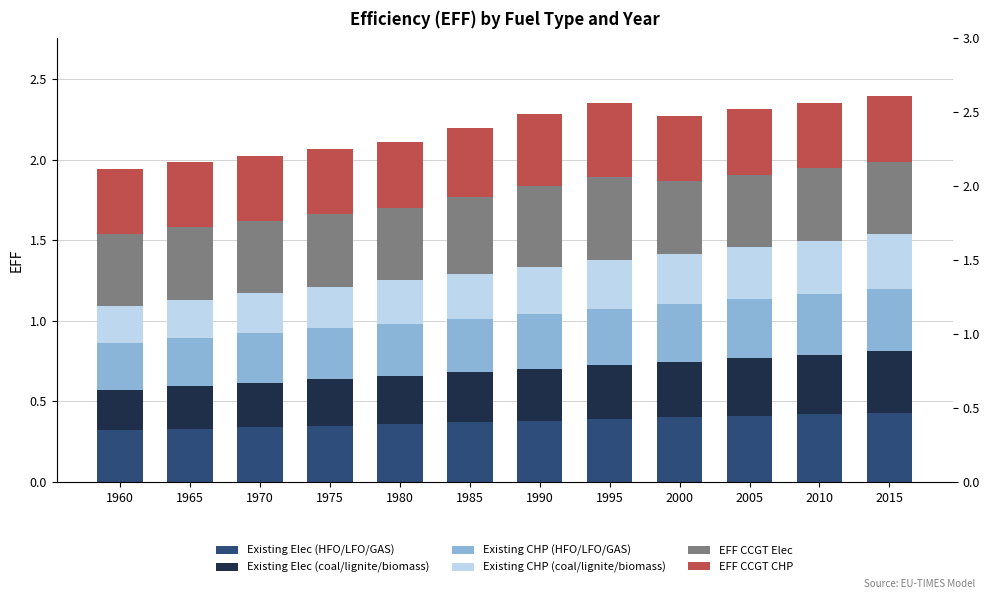

What is the sum of all EFF CCGT Elec values?

5.5